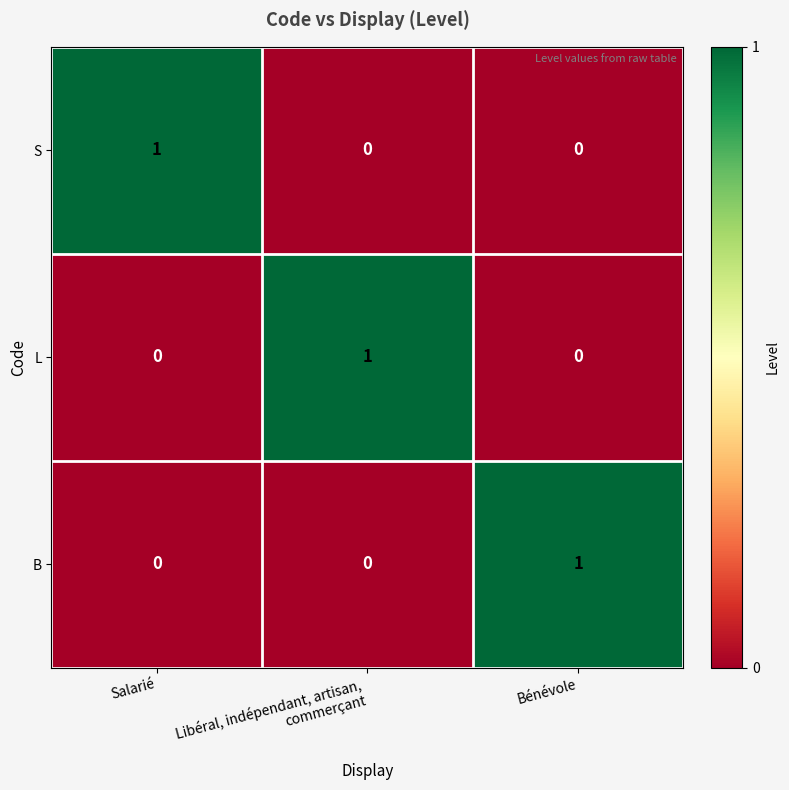

At how many categories does at least one series exceed 0?

3